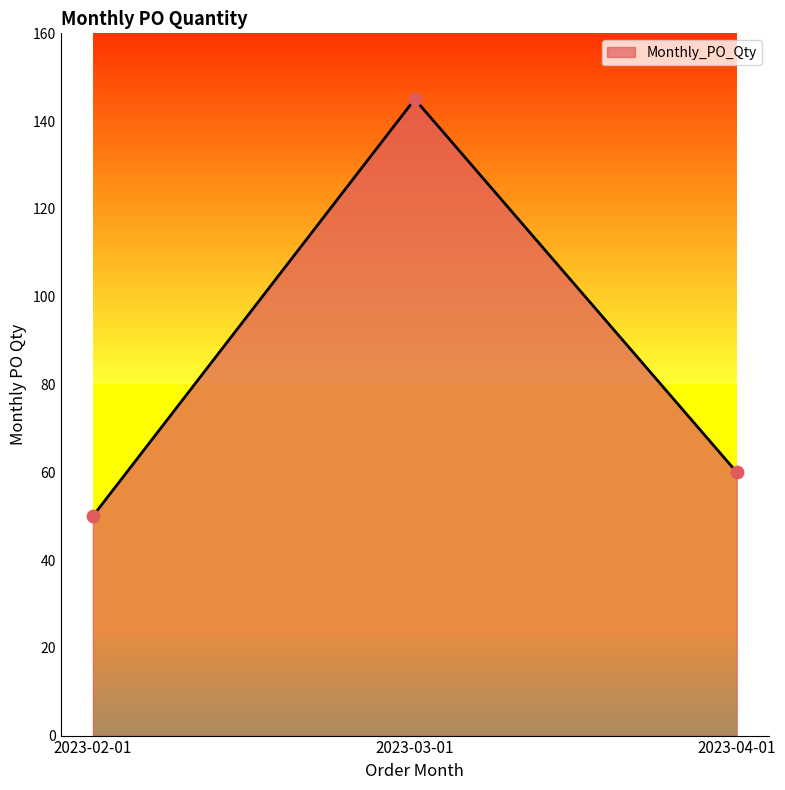

Approximately how many times larger is the value at 2023-02-01 compared to 2023-03-01?

0.3